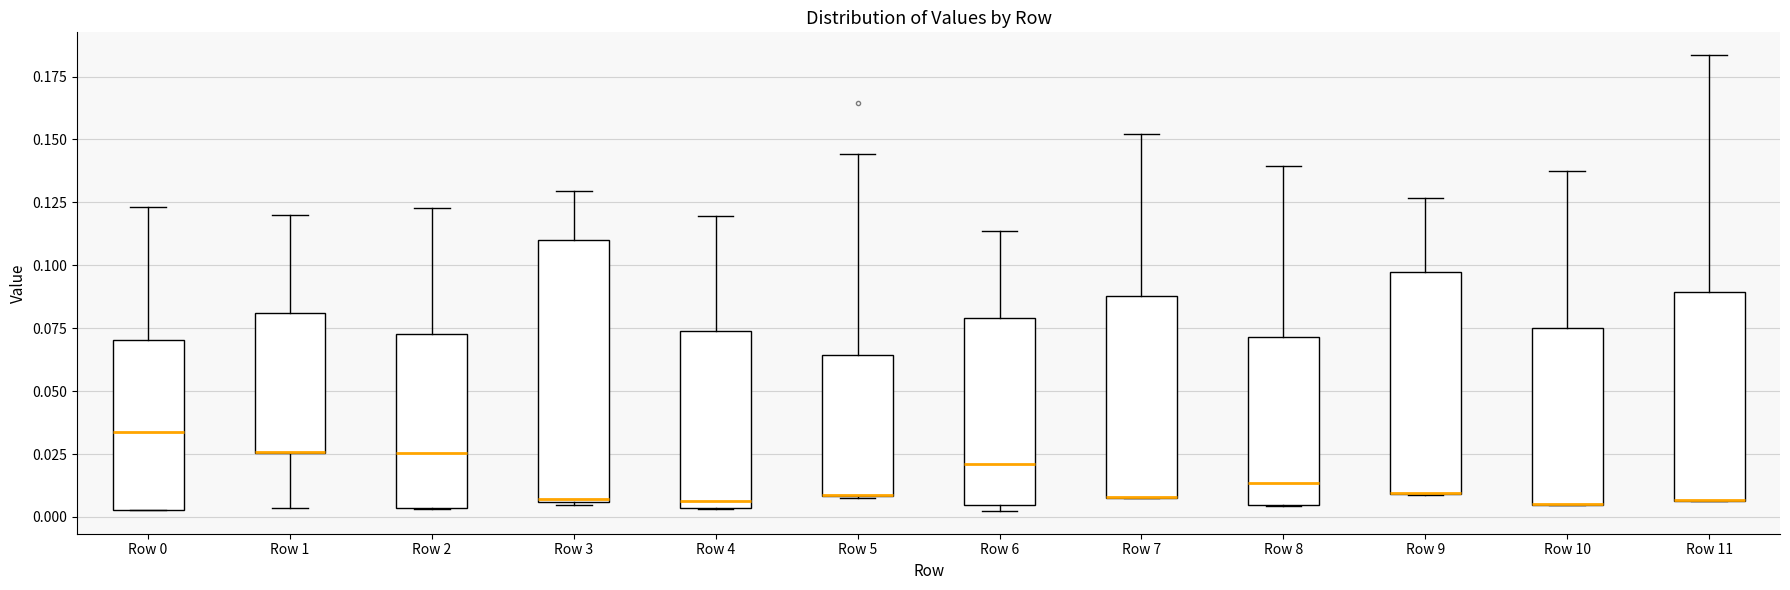

Reading left to right, read every box against the y-axis: the position of its median line, the range the box covers, and the ends of its whiskers. The values are not printed on the chart, so give them approximately, as read against the axis.

Row 0: median 0.035, box 0.005 to 0.070, whiskers 0.005 to 0.125
Row 1: median 0.025 (drawn on the box's lower edge), box 0.025 to 0.080, whiskers 0.005 to 0.120
Row 2: median 0.025, box 0.005 to 0.075, whiskers 0.005 to 0.125
Row 3: median 0.005, box 0.005 to 0.110, whiskers 0.005 to 0.130
Row 4: median 0.005 (just above the box's lower edge), box 0.005 to 0.075, whiskers 0.005 to 0.120
Row 5: median 0.010 (drawn on the box's lower edge), box 0.010 to 0.065, whiskers 0.010 to 0.145
Row 6: median 0.020, box 0.005 to 0.080, whiskers 0.000 to 0.115
Row 7: median 0.010 (drawn on the box's lower edge), box 0.010 to 0.090, whiskers 0.005 to 0.150
Row 8: median 0.015, box 0.005 to 0.070, whiskers 0.005 to 0.140
Row 9: median 0.010 (drawn on the box's lower edge), box 0.010 to 0.095, whiskers 0.010 to 0.125
Row 10: median 0.005 (drawn on the box's lower edge), box 0.005 to 0.075, whiskers 0.005 to 0.140
Row 11: median 0.005 (drawn on the box's lower edge), box 0.005 to 0.090, whiskers 0.005 to 0.185